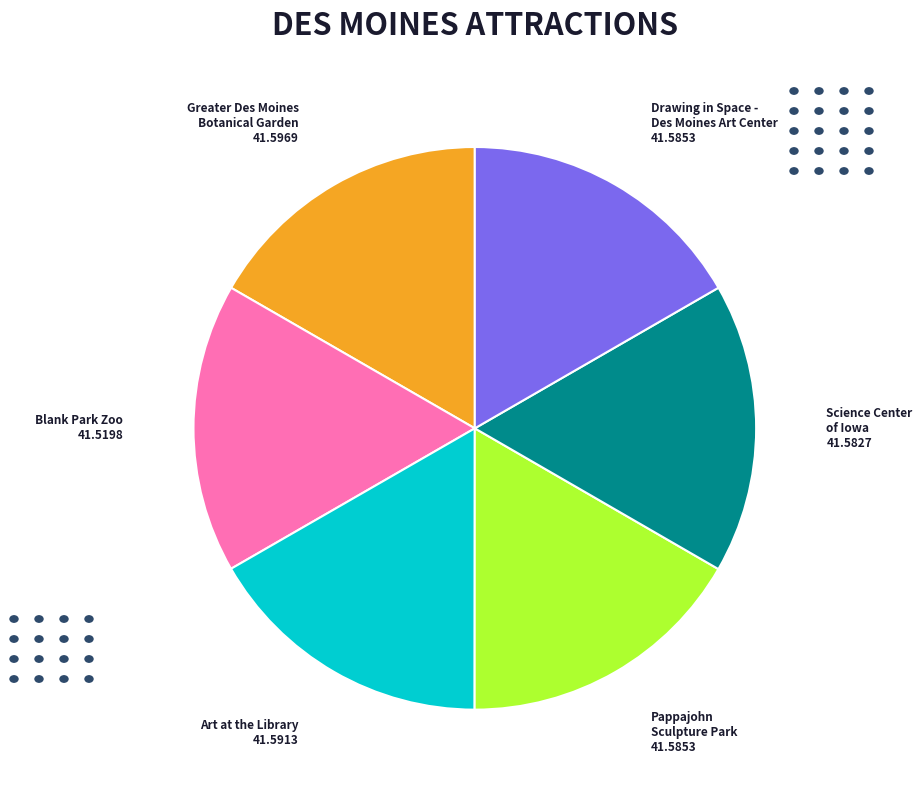

Does any single category account for the majority?

No